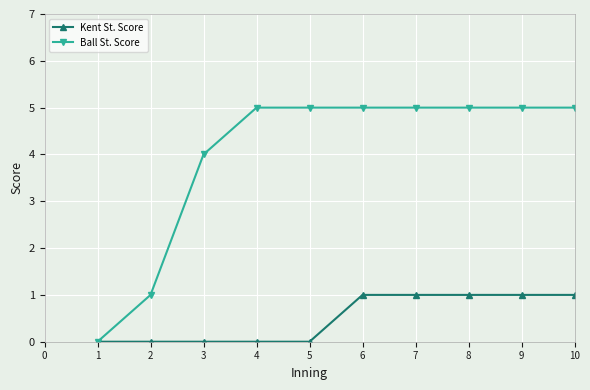

What is the value of the Ball St. Score point at the 4th from the left?

5